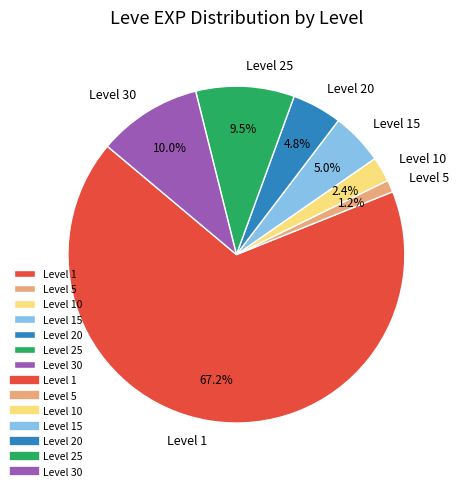

Which slice represents more than half of the pie?

Level 1